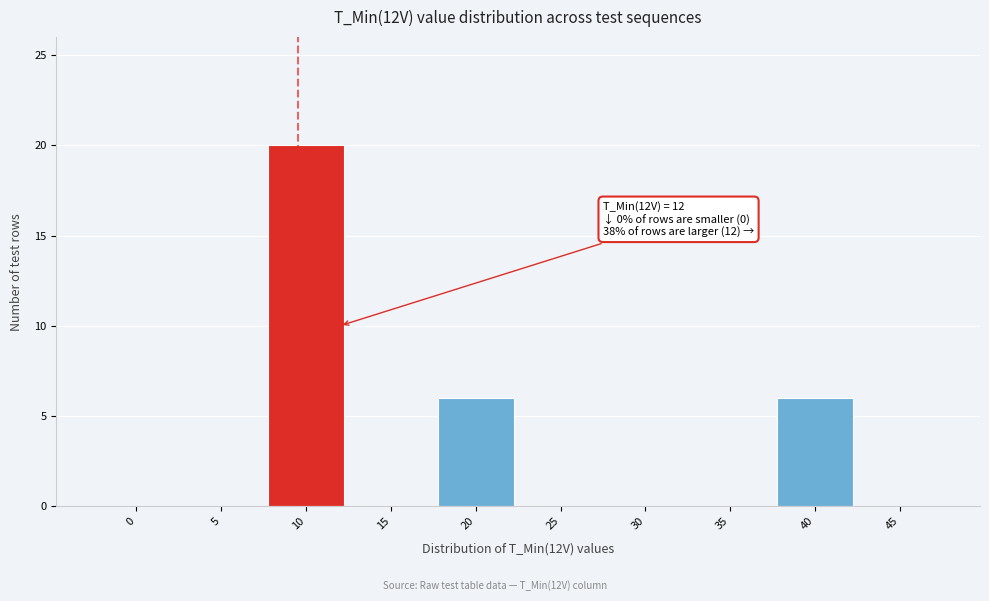

Reading left to right, transcribe all the data shown in this chart.

0=0	5=0	10=20	15=0	20=6	25=0	30=0	35=0	40=6	45=0